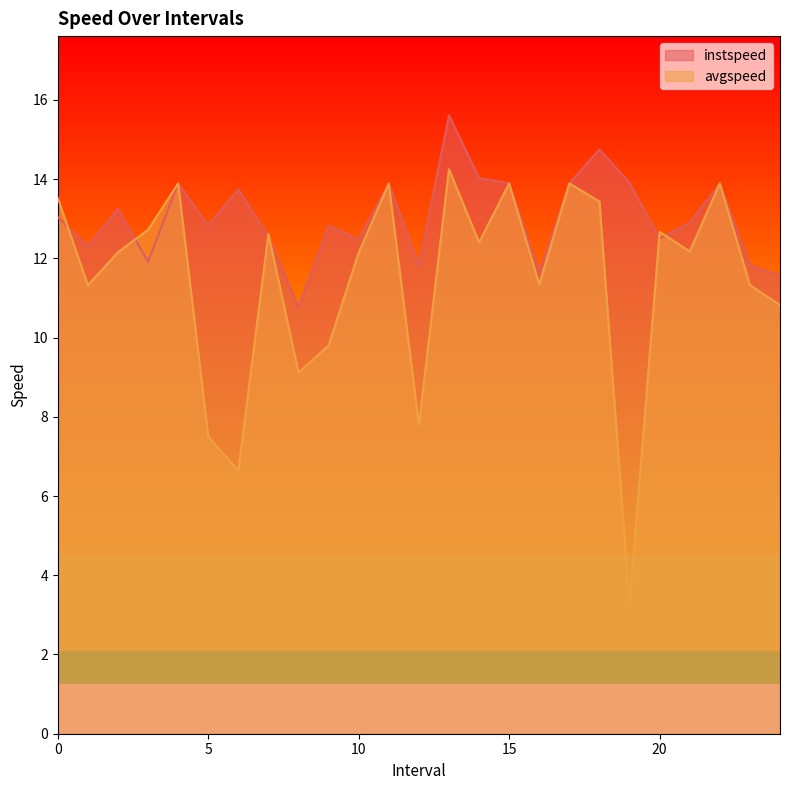

Which category has the highest value across all series?

13.0